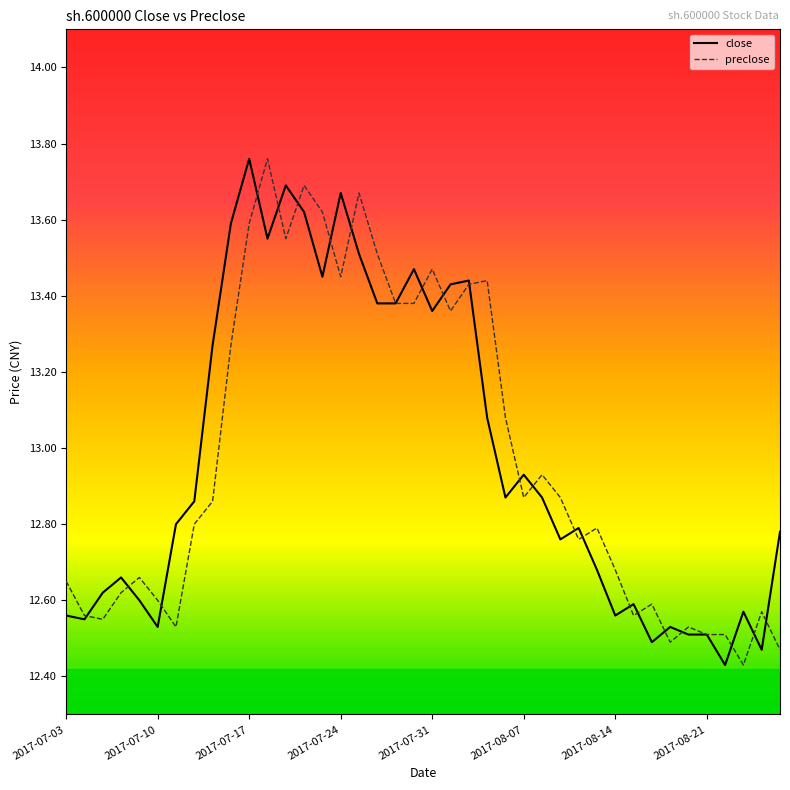

Reading right to left, extract all data points from this chart.

close: 12.8	12.5	12.6	12.4	12.5	12.5	12.5	12.5	12.6	12.6	12.7	12.8	12.8	12.9	12.9	12.9	13.1	13.4	13.4	13.4	13.5	13.4	13.4	13.5	13.7	13.4	13.6	13.7	13.6	13.8	13.6	13.3	12.9	12.8	12.5	12.6	12.7	12.6	12.6	12.6
preclose: 12.5	12.6	12.4	12.5	12.5	12.5	12.5	12.6	12.6	12.7	12.8	12.8	12.9	12.9	12.9	13.1	13.4	13.4	13.4	13.5	13.4	13.4	13.5	13.7	13.4	13.6	13.7	13.6	13.8	13.6	13.3	12.9	12.8	12.5	12.6	12.7	12.6	12.6	12.6	12.7